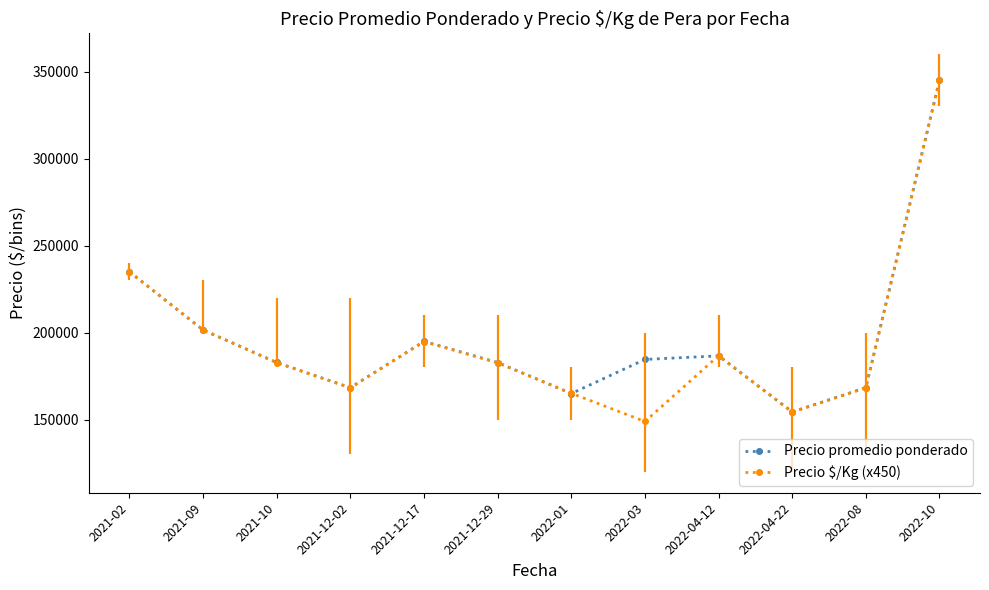

Is it true that Precio $/Kg (x450) equals 71522 at 2022-04-22?

False